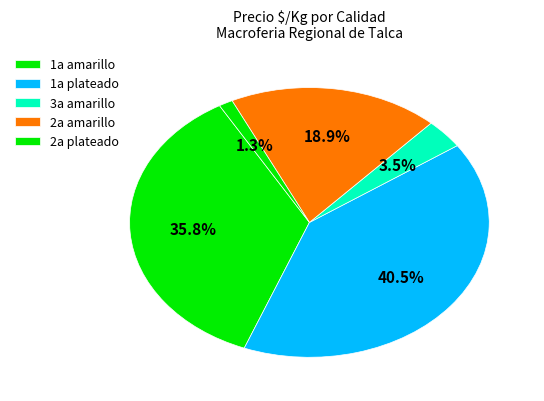

Which slice is the smallest?

1a amarillo